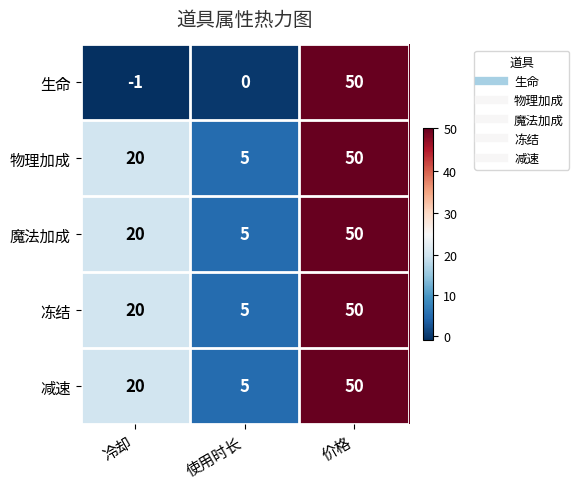

What is the greatest value displayed?

50